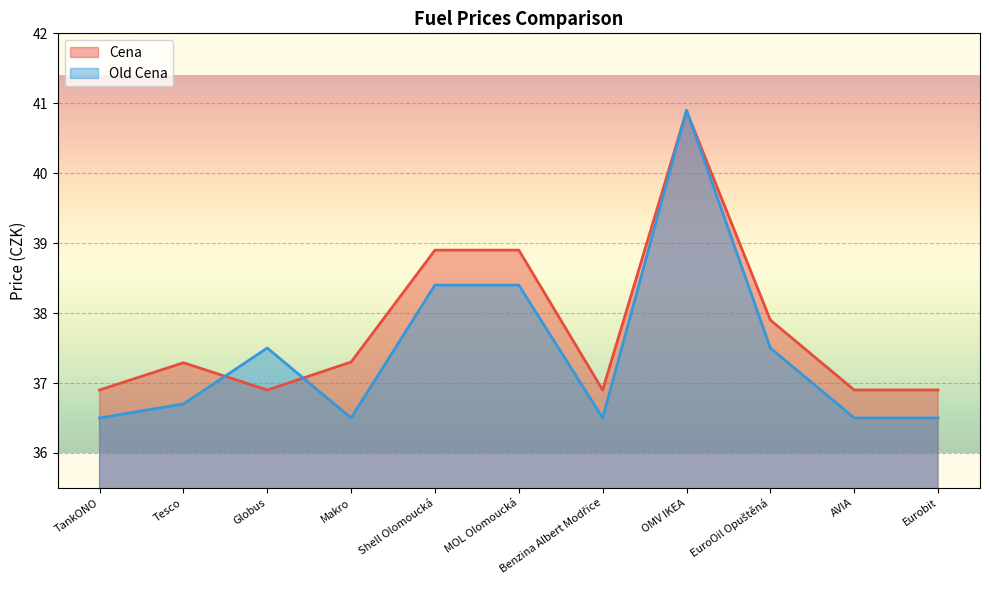

Does the chart display data point markers on the line(s)?

No